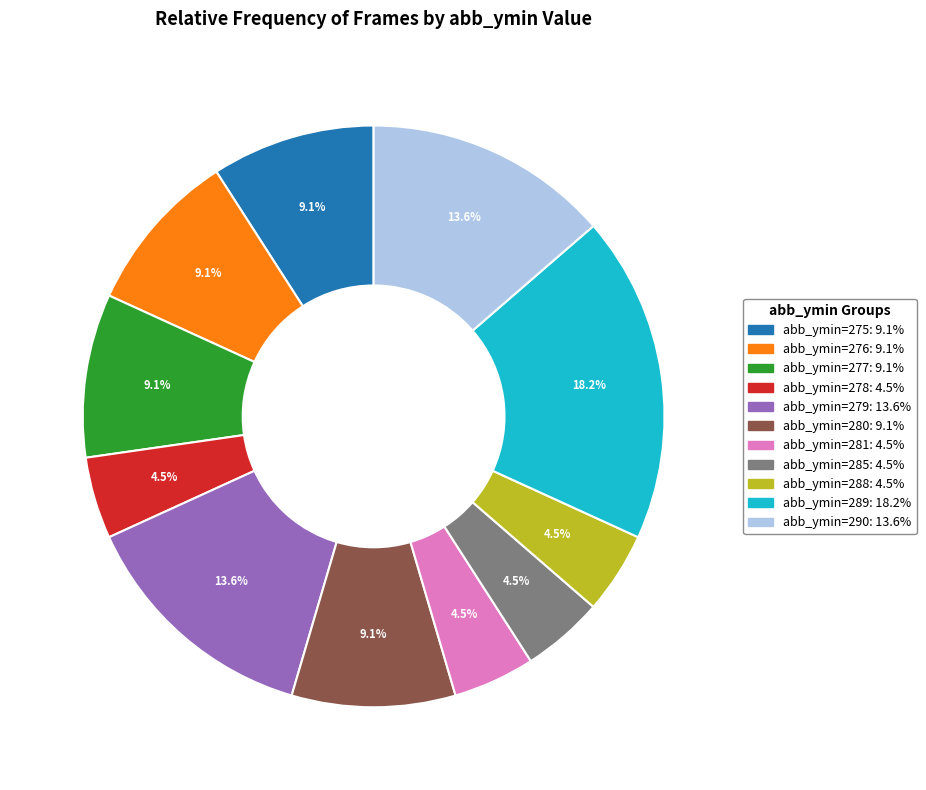

Is there any slice that represents more than half of the pie?

No